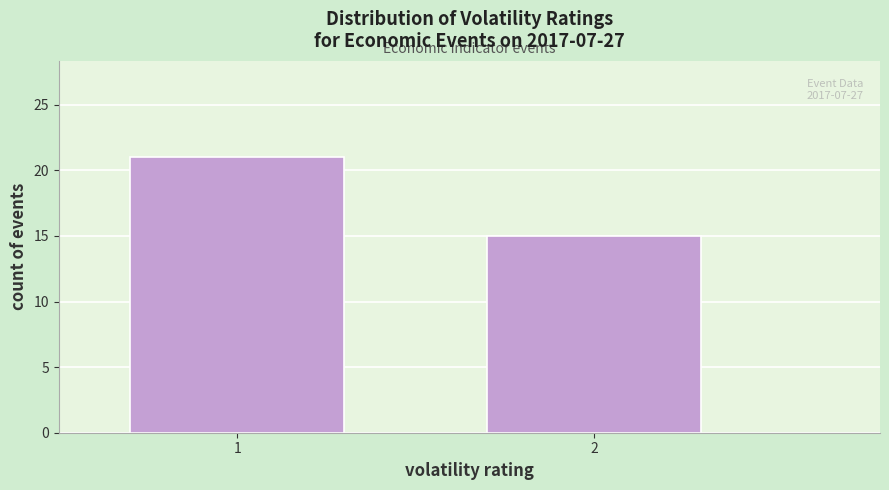

Reading right to left, extract all data points from this chart.

15	21